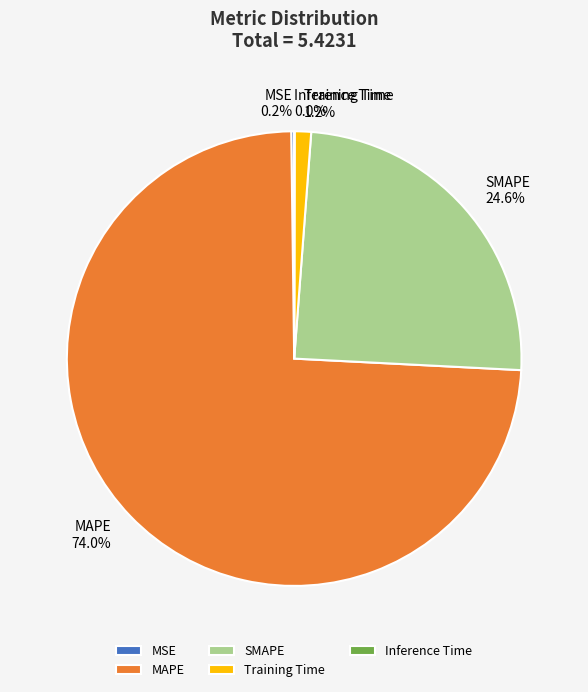

Which category has the biggest portion of the pie?

MAPE